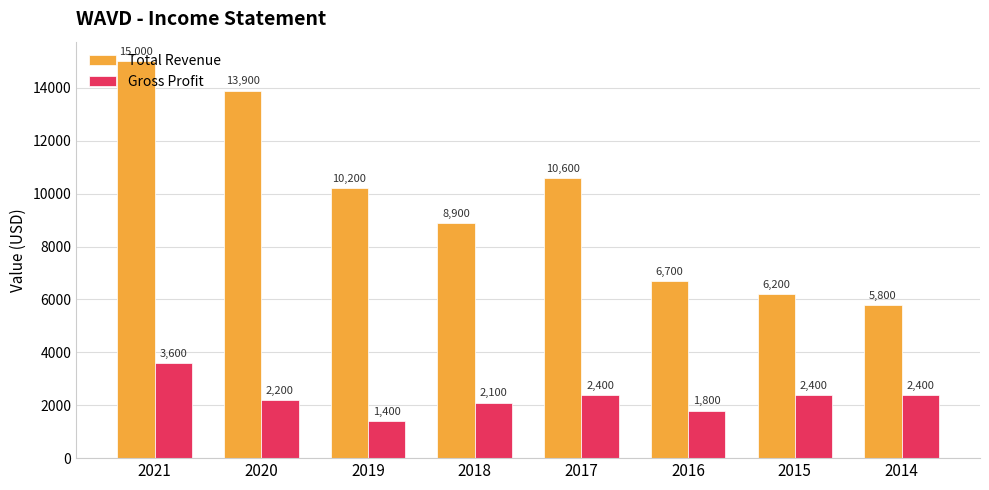

Does the chart contain stacked bars?

No